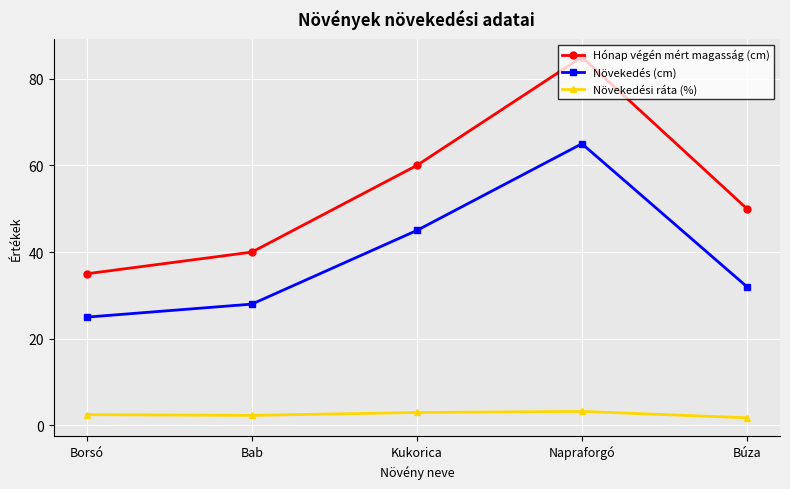

The value of Növekedési ráta (%) at Kukorica is 3.0. True or false?

True